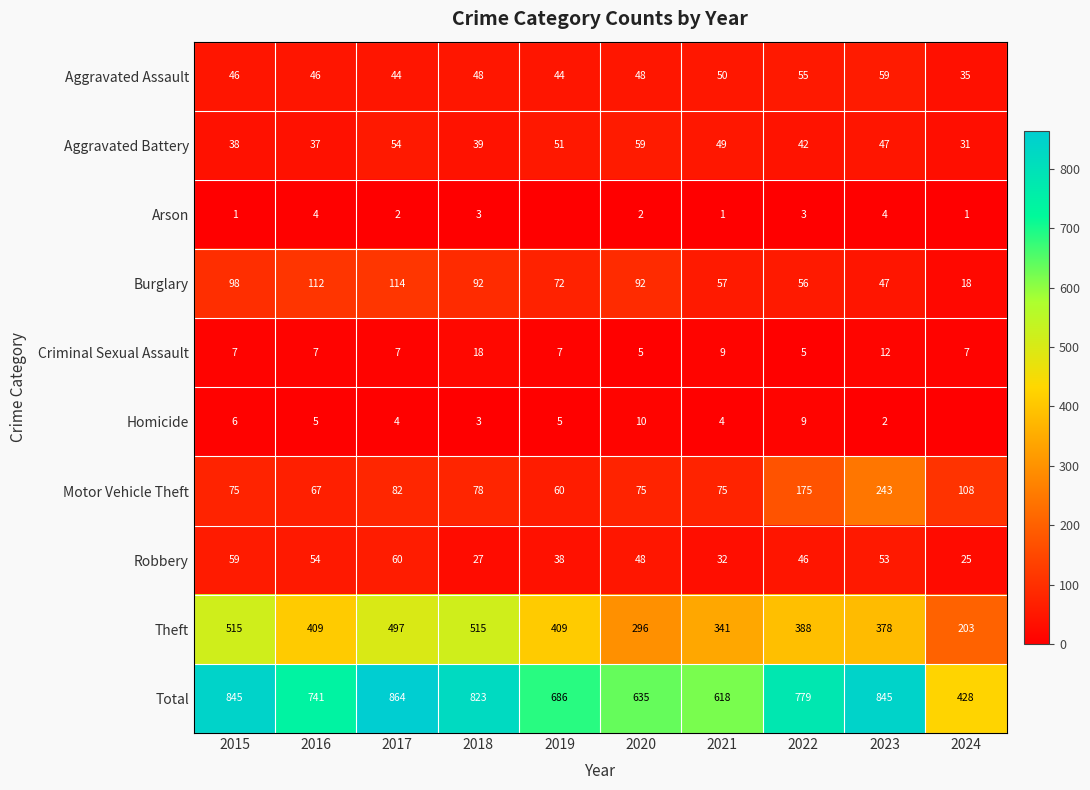

What is the difference between the maximum and second lowest values in the Aggravated Assault series?

15